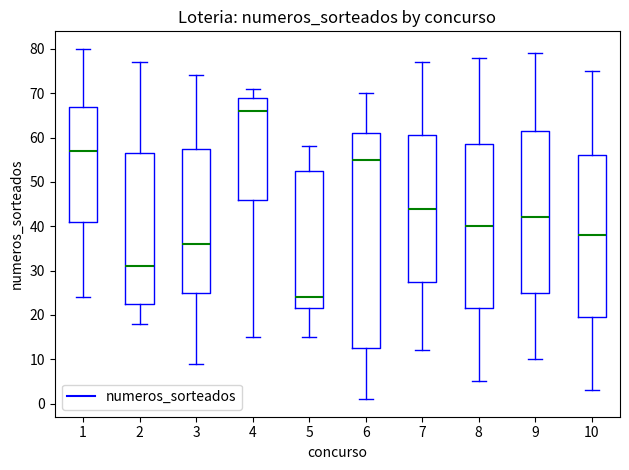

Which box is the tallest, from its lower edge to its upper edge?

6